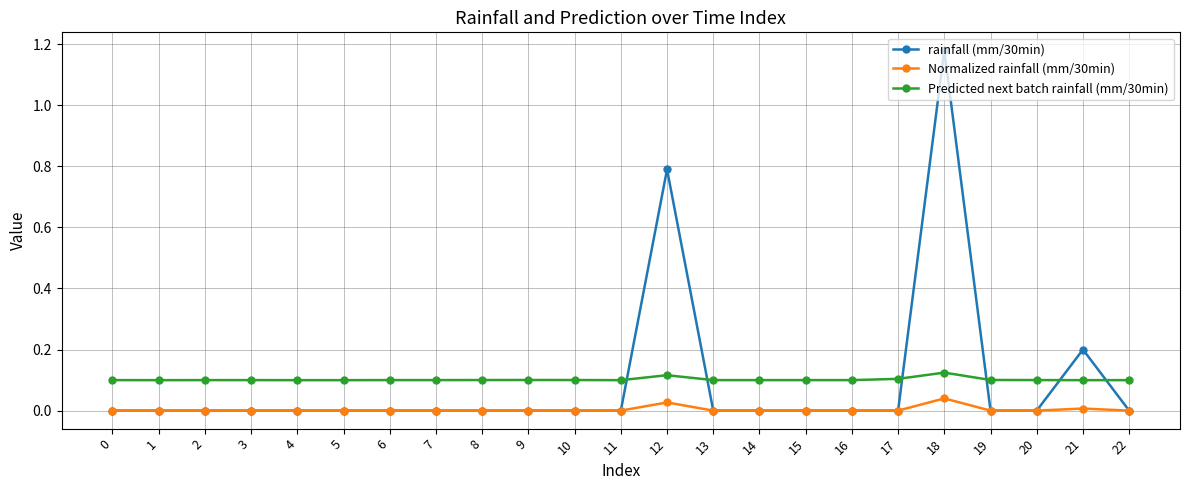

What is the difference between the highest and lowest values at 12?

0.8